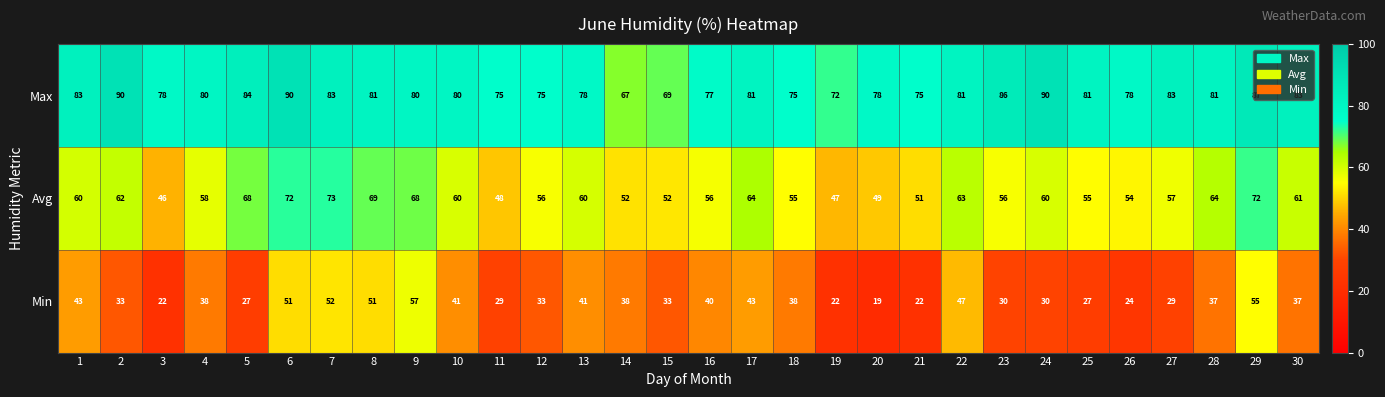

Rank the series by their average value, from highest to lowest.

Max, Avg, Min